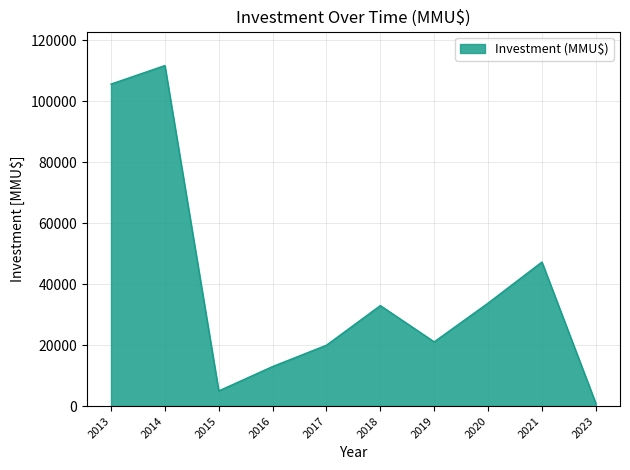

What is the difference between the second highest and minimum values?

104740